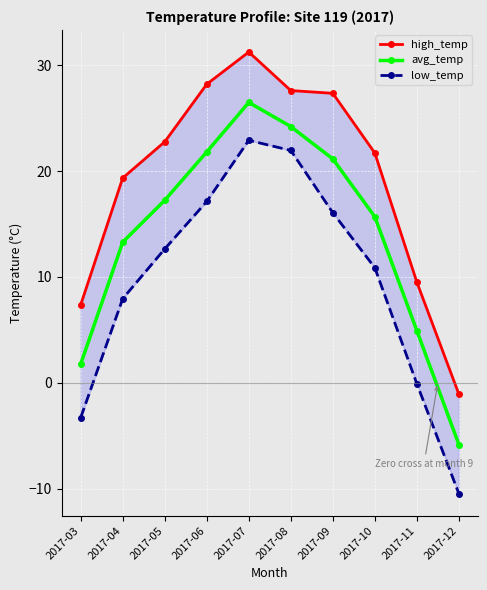

What is the difference between the highest and lowest values at 2017-11?

9.6